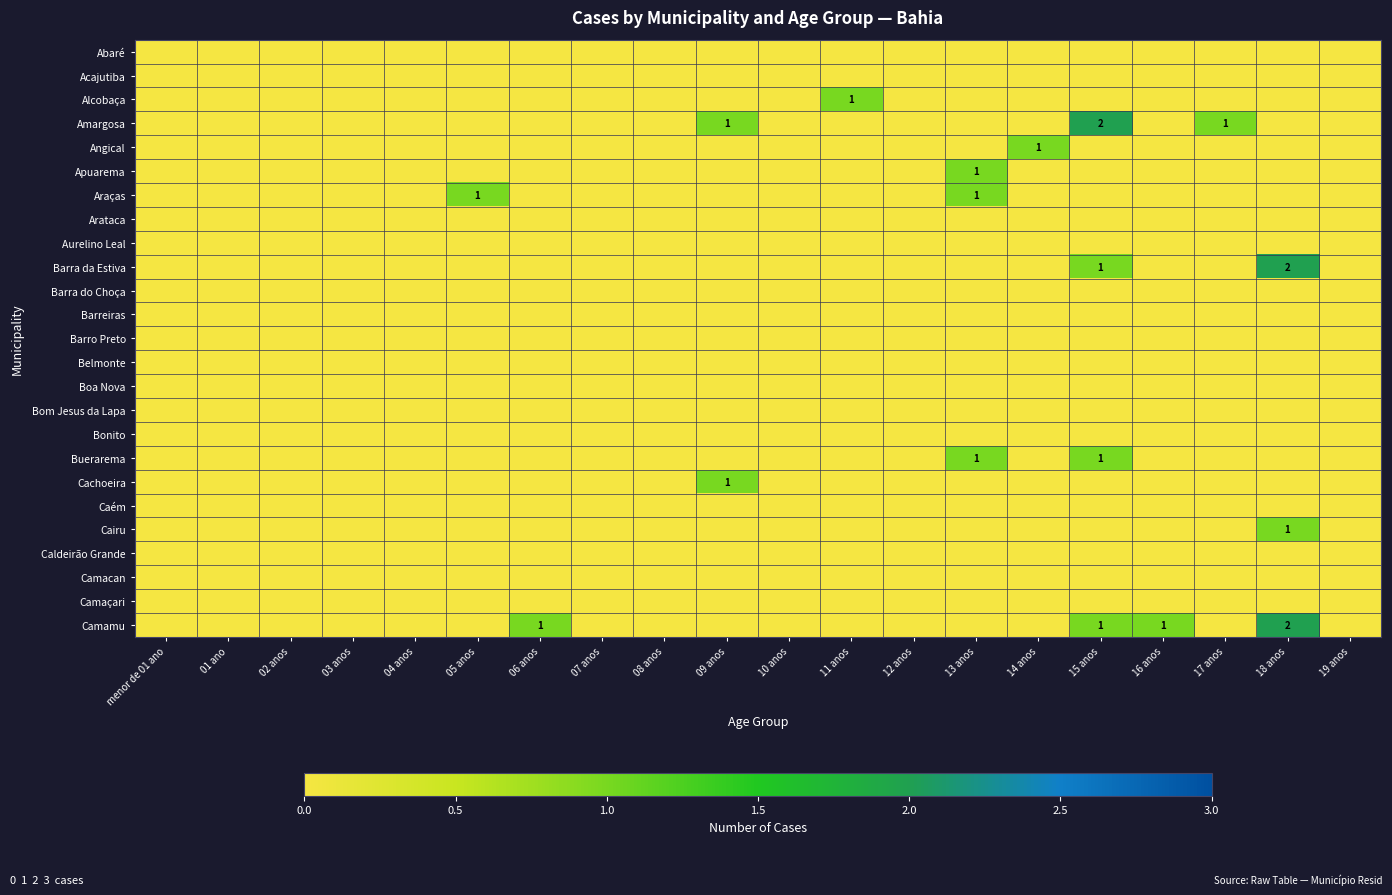

Is it true that Alcobaça equals 0 at 02 anos?

True